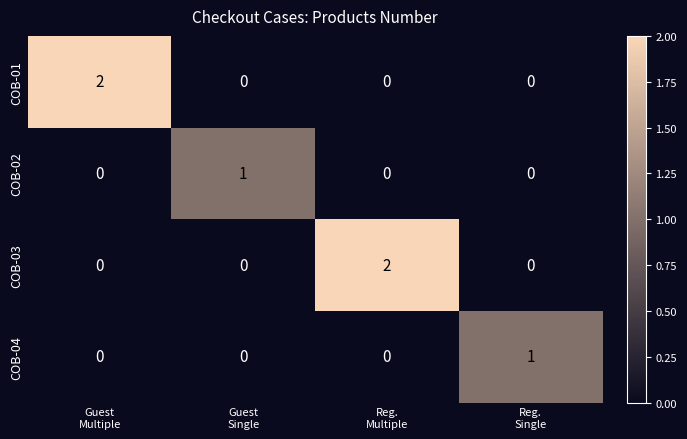

How many COB-02 values are between 0 and 1?

4